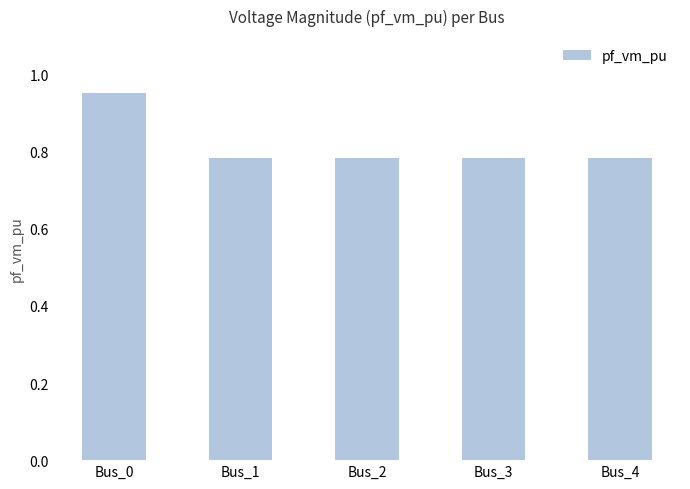

Which category has the highest value across all series?

Bus_0